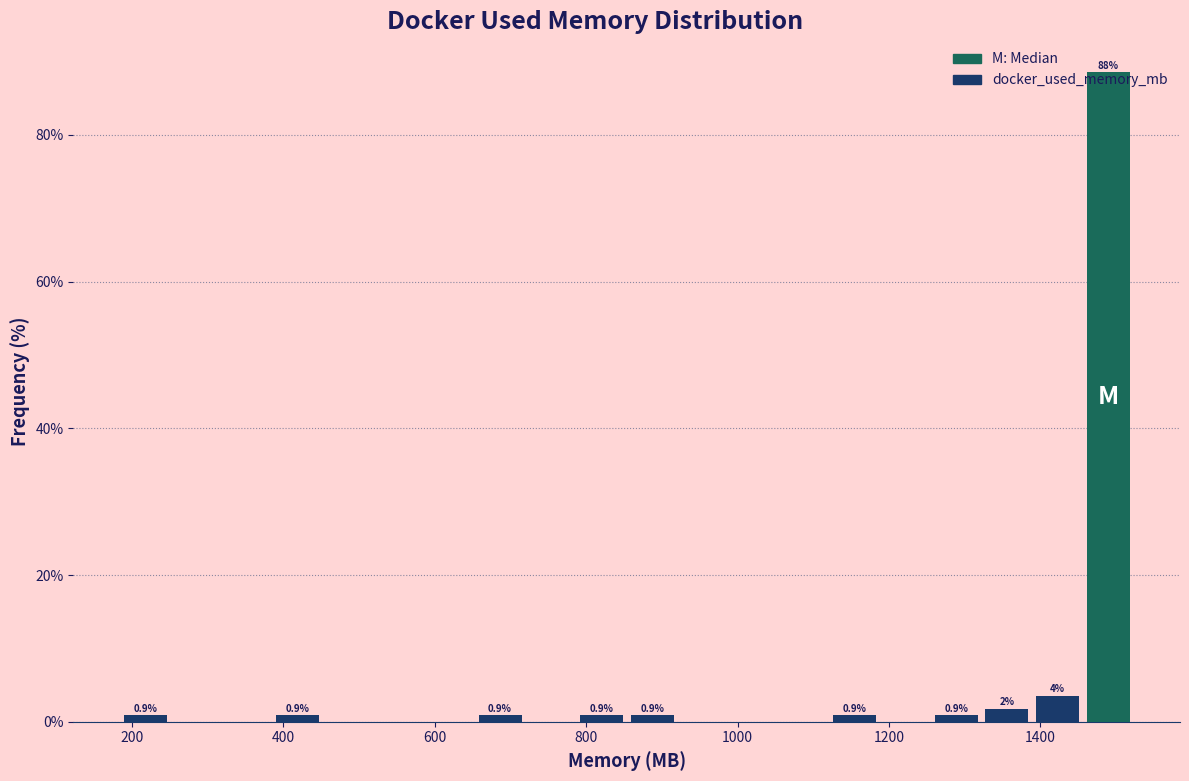

Read against the x-axis, roughly where is the centre of the tallest bar?

1480